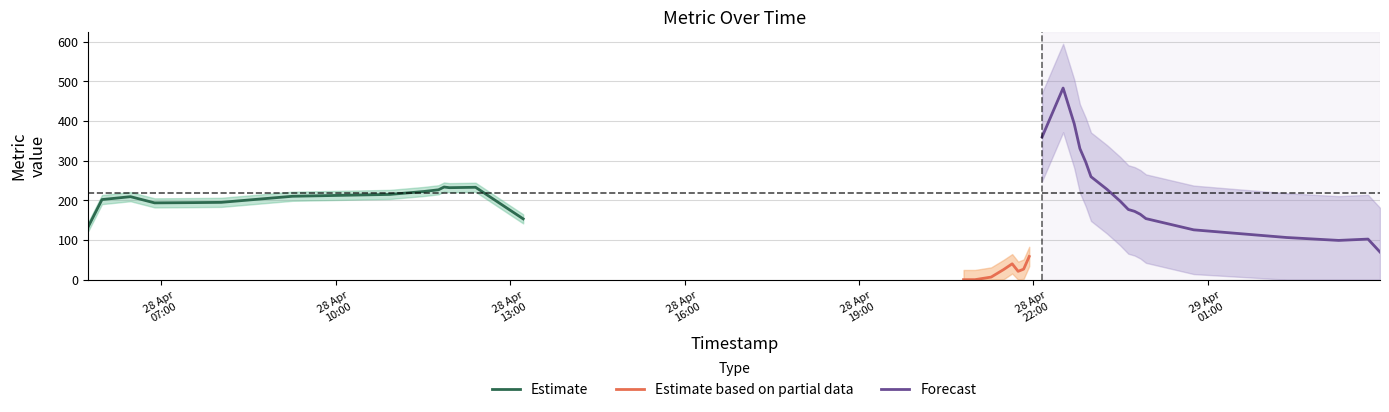

Which has a higher value, 2025-04-28 21:38:00 or 2025-04-28 10:55:49?

2025-04-28 10:55:49